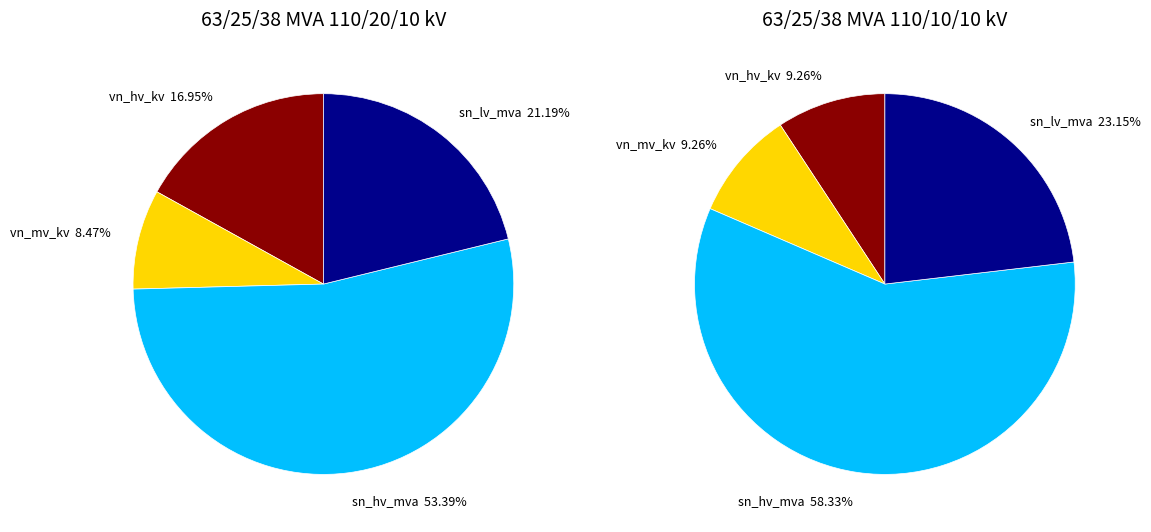

Does sn_hv_mva account for over 50% of the chart?

Yes